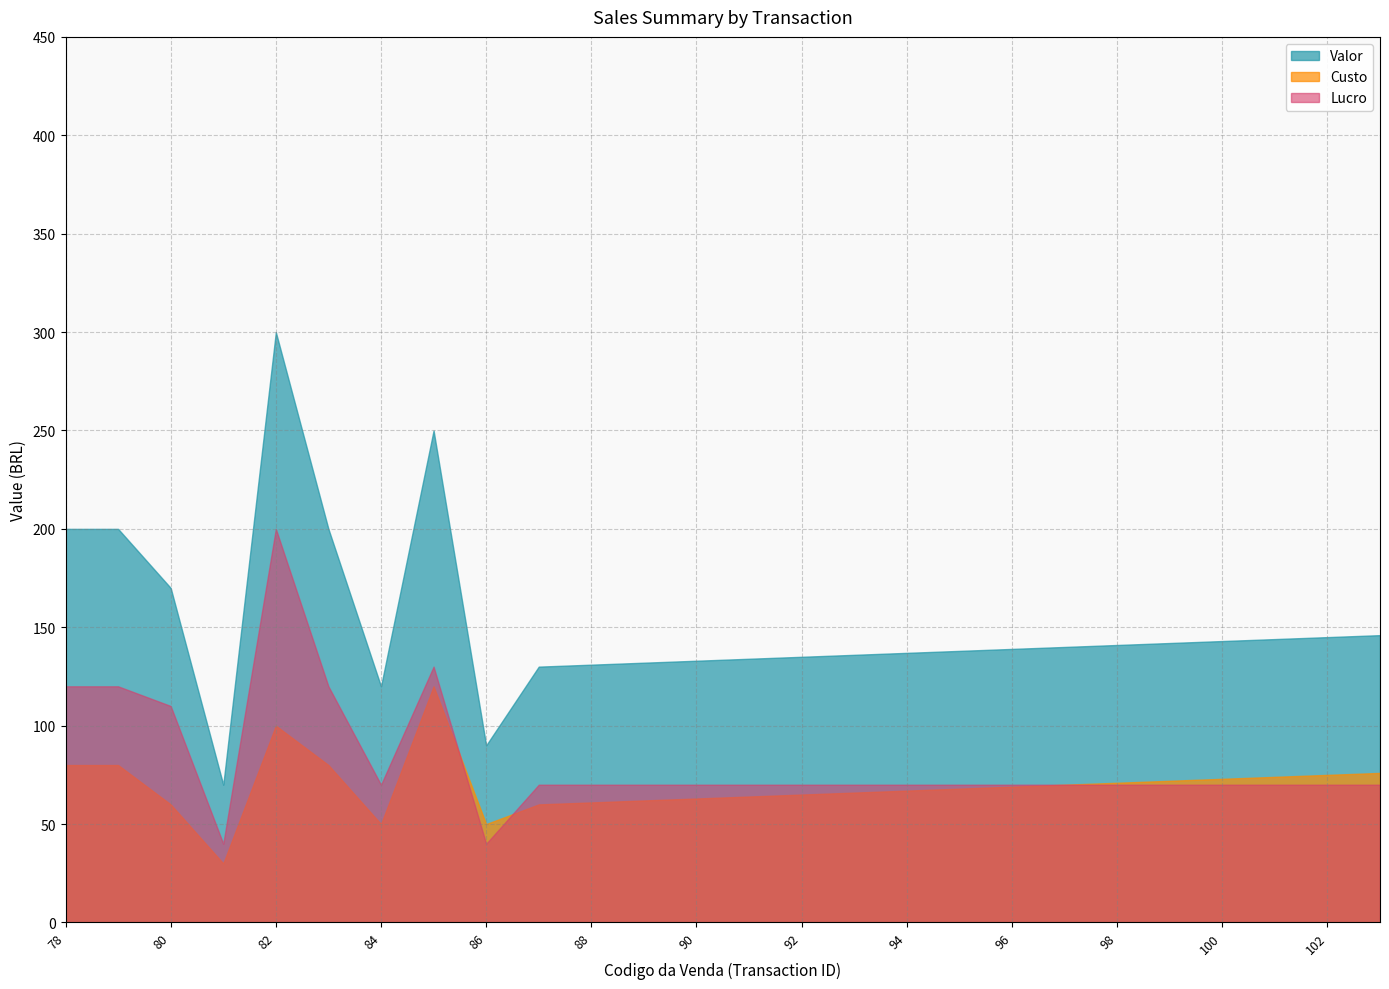

What is the sum of the Custo values at 89 and 81?

92